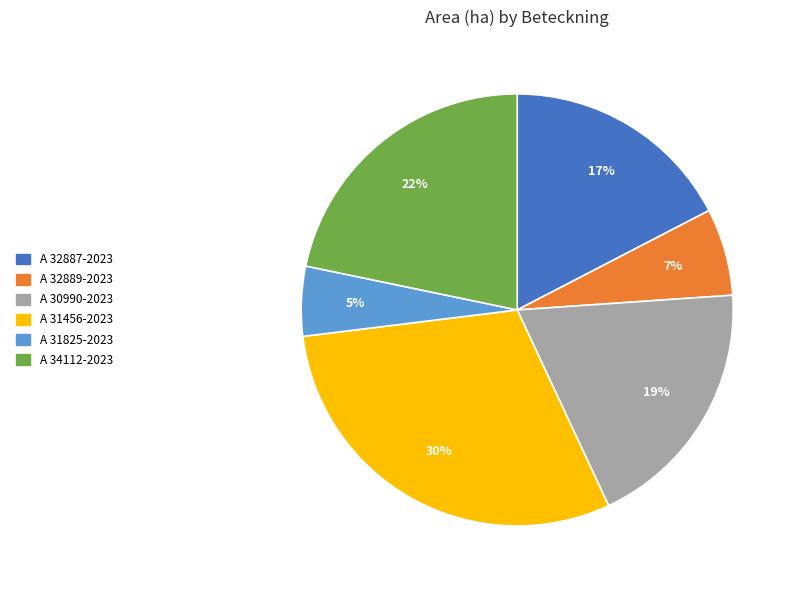

Count the number of slices in the pie.

6